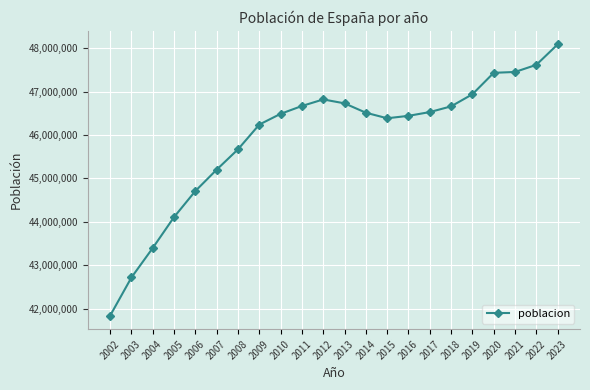

What is the value of the 20th point from the left?

47450795